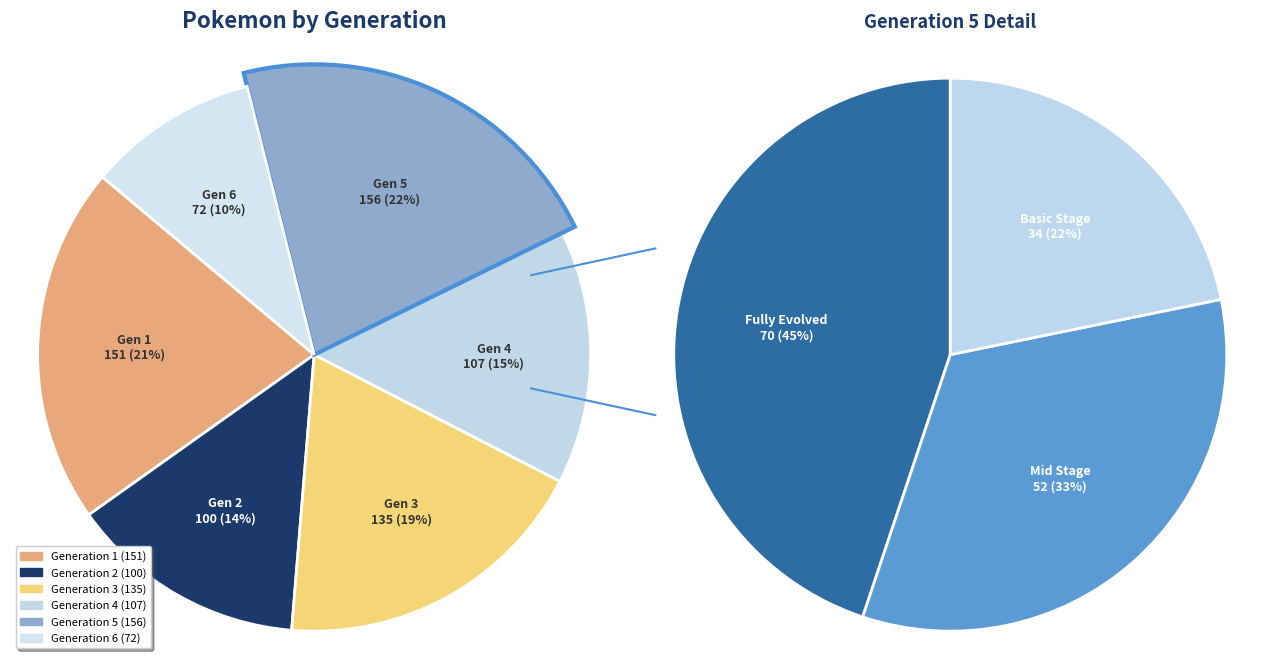

Rank the categories by value from lowest to highest.

Generation 6, Generation 2, Generation 4, Generation 3, Generation 1, Generation 5